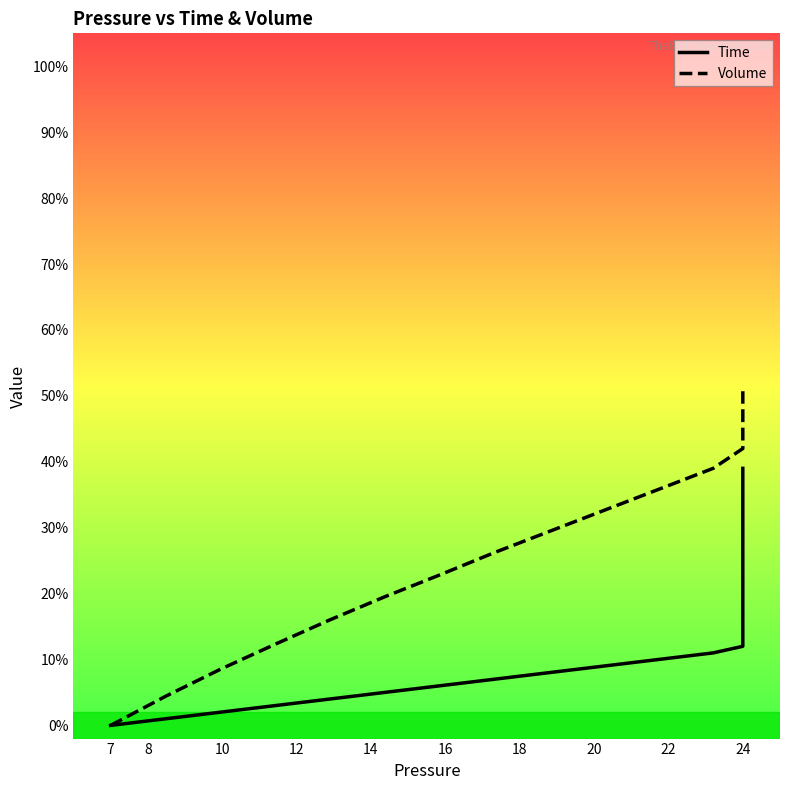

What is the label of the 37th point from the right?

12